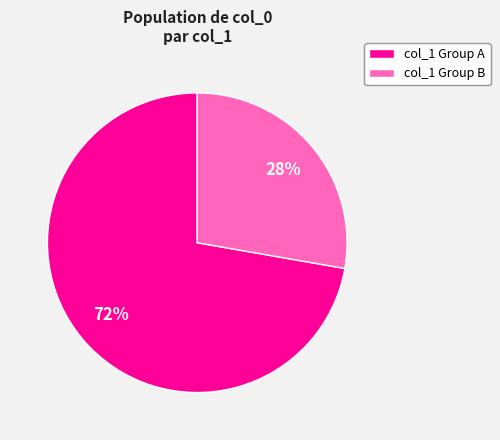

Is there a majority slice in this chart?

Yes